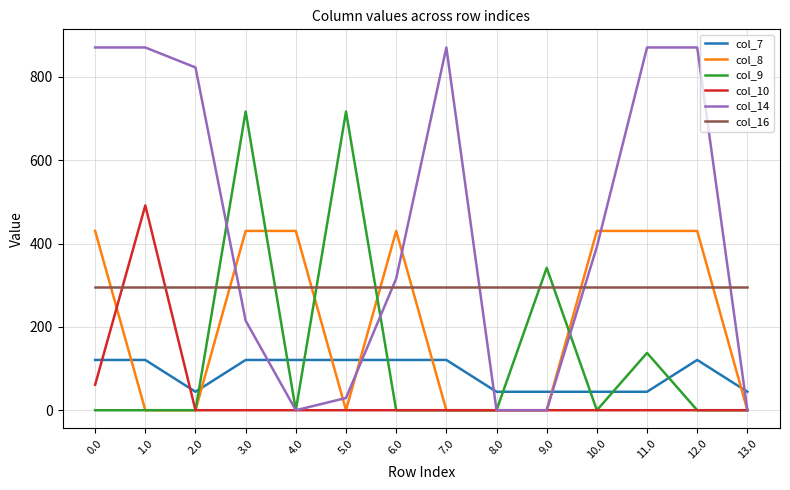

Which series has the widest spread of values?

col_14